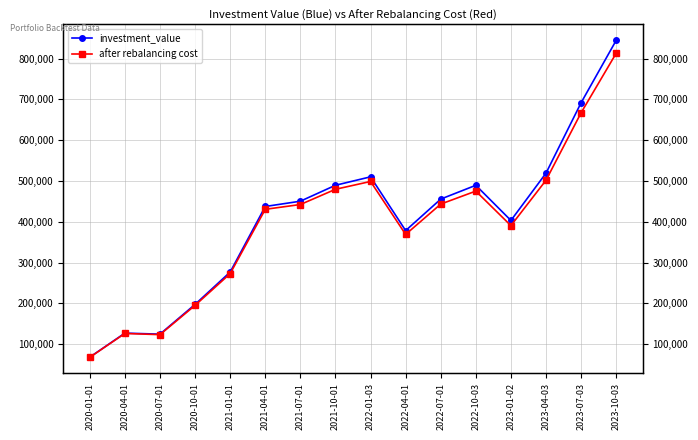

At which category does the chart reach its minimum across all series?

2020-01-01